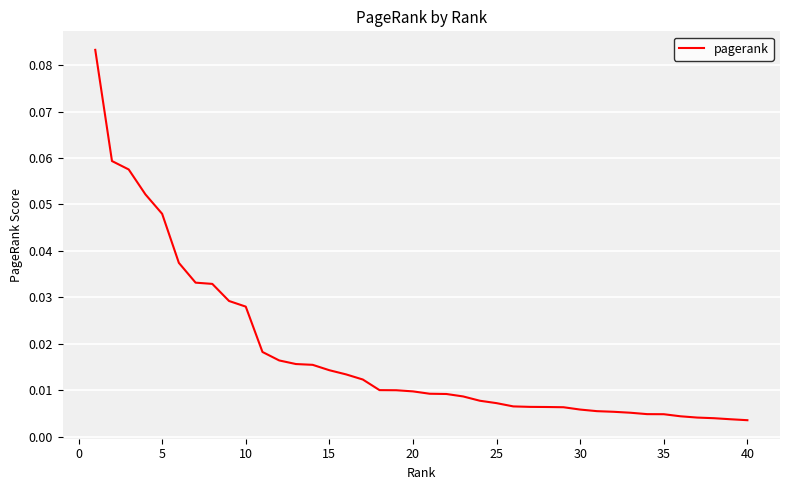

How many lines are shown in the chart?

1